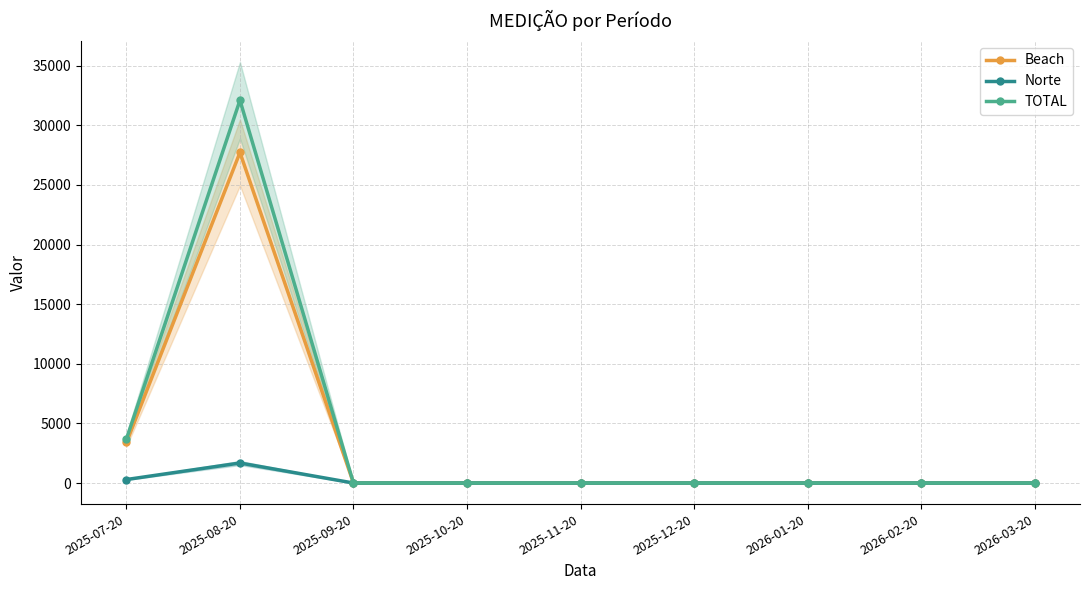

Is it true that TOTAL equals -22232 at 2026-01-20?

False